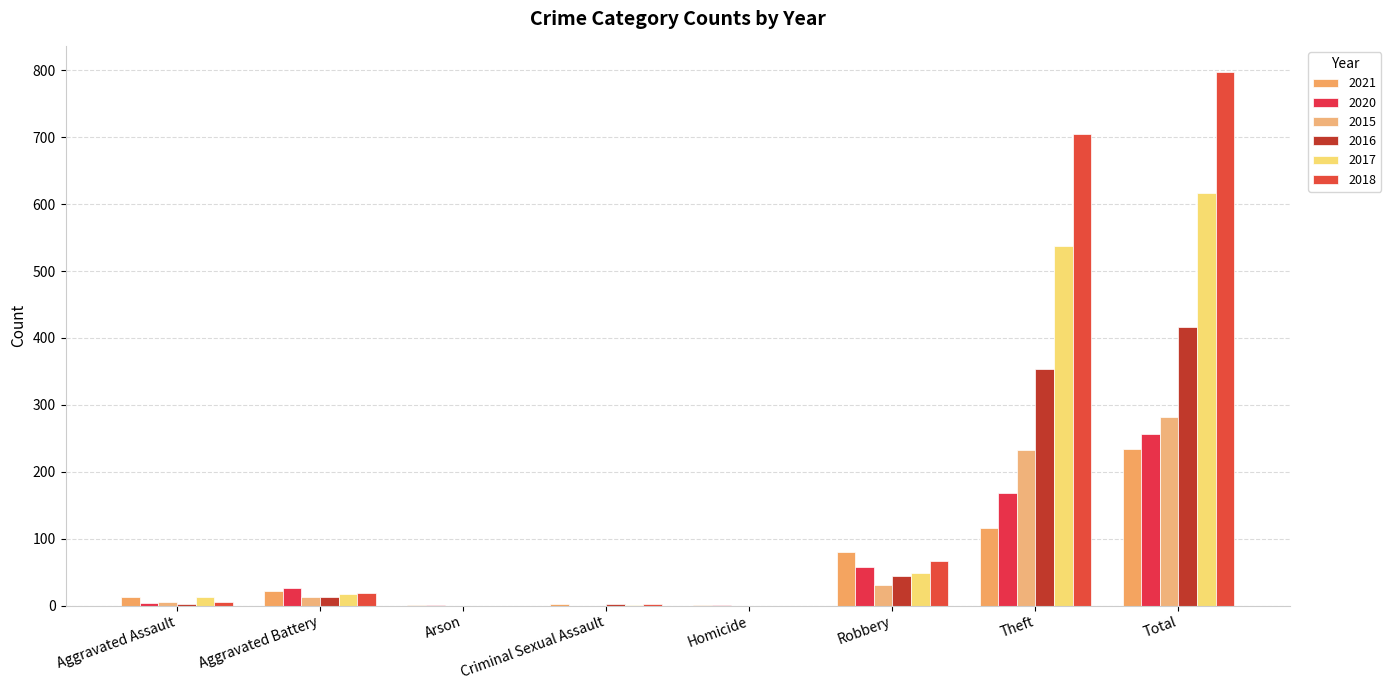

How many groups of bars are there?

8